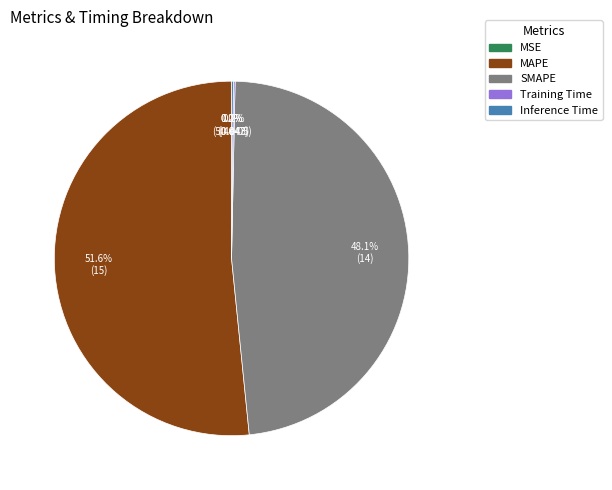

Does MAPE account for over 50% of the chart?

Yes